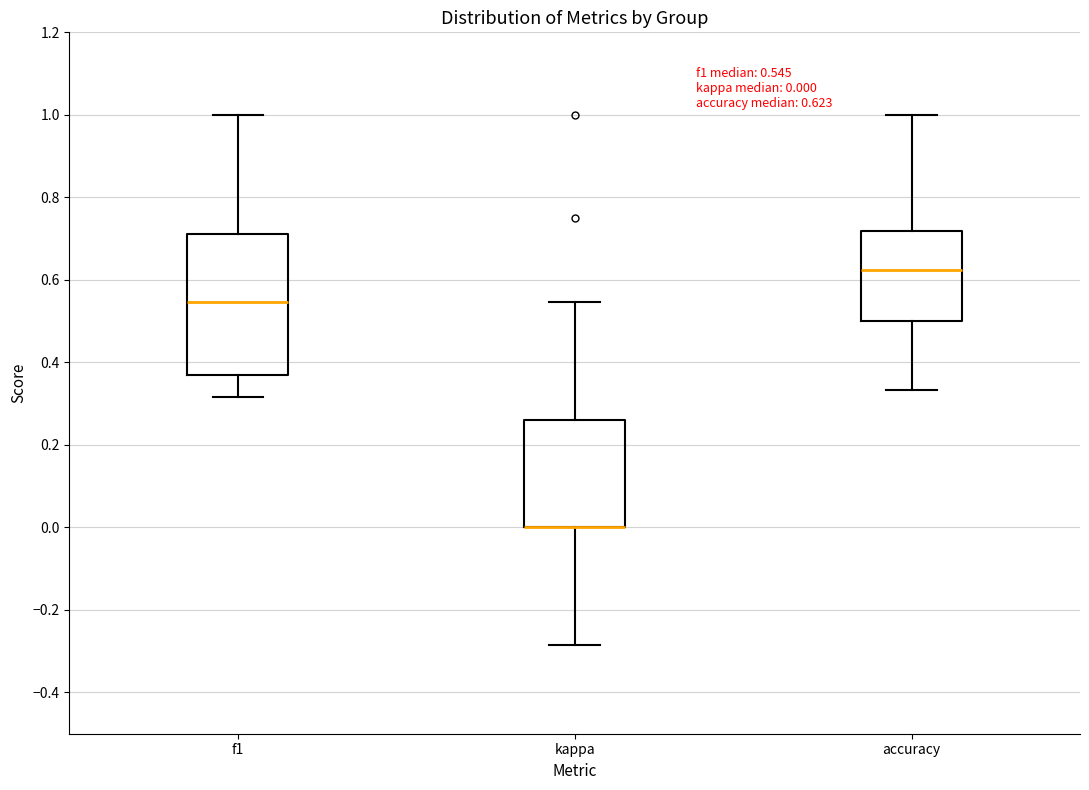

Comparing the boxes themselves (not the whiskers), which one is the tallest?

f1